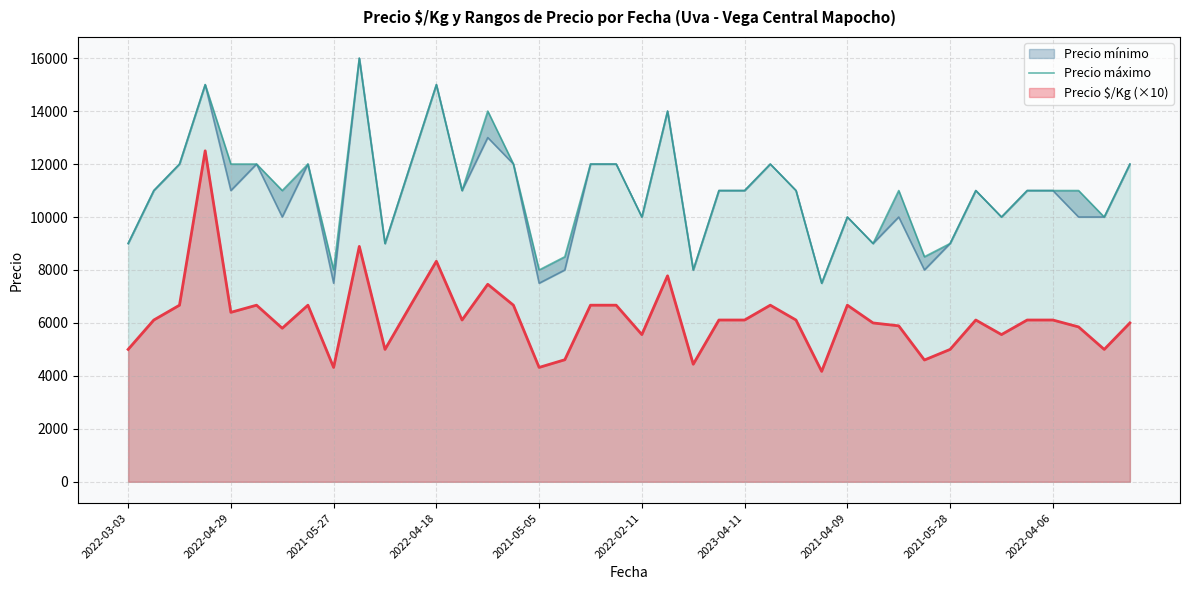

The value of Precio $/Kg (×10) at 2021-05-28 is 5000. True or false?

True